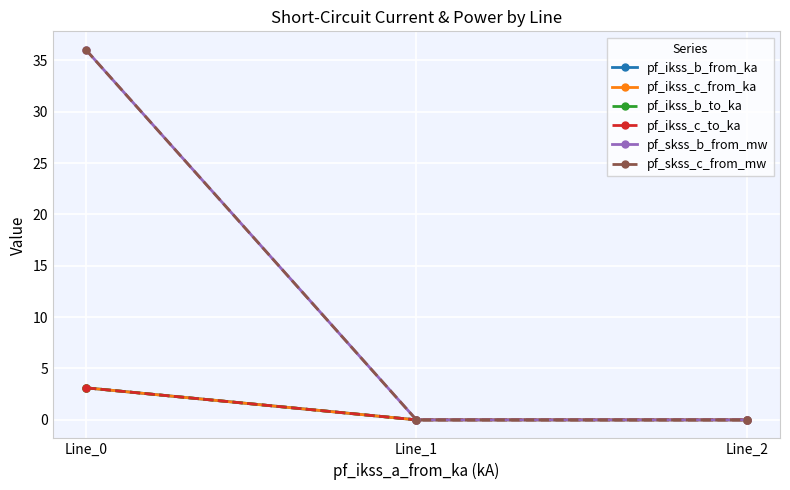

Does the chart have visible grid lines?

Yes